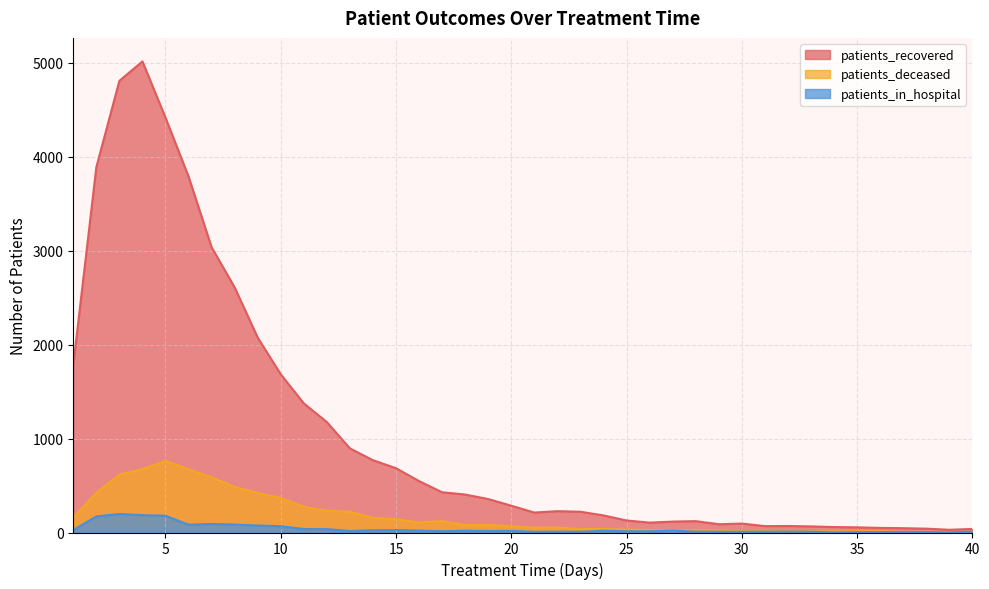

Which category has the lowest value in the patients_recovered series?

39